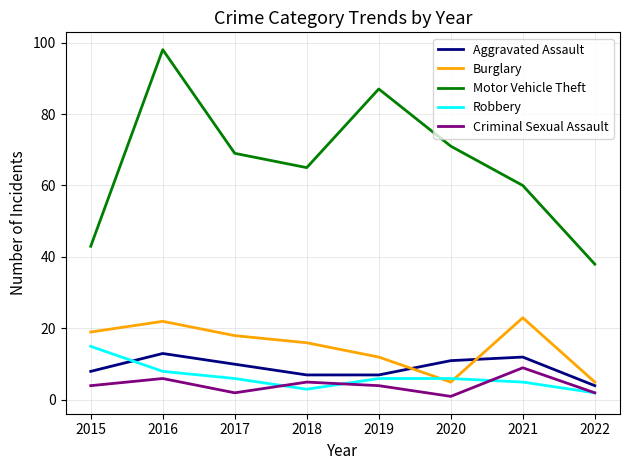

What is the maximum value shown in the chart?

98